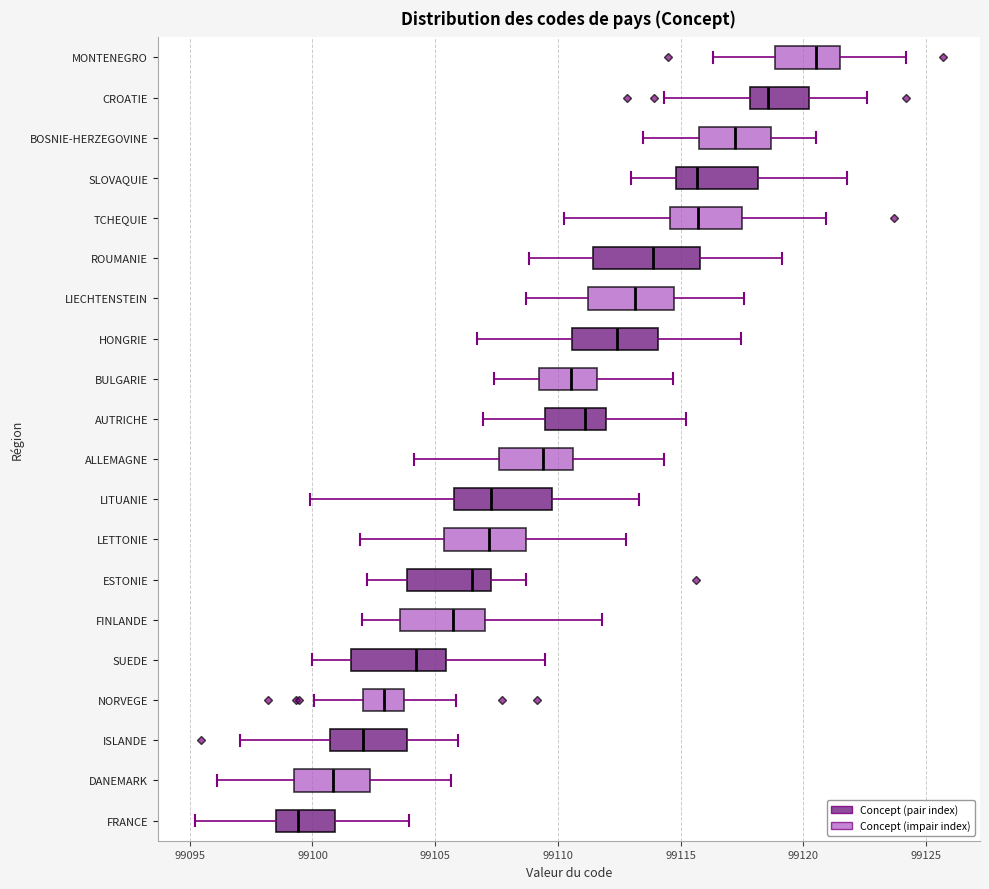

Which box's median line is the furthest to the left?

FRANCE